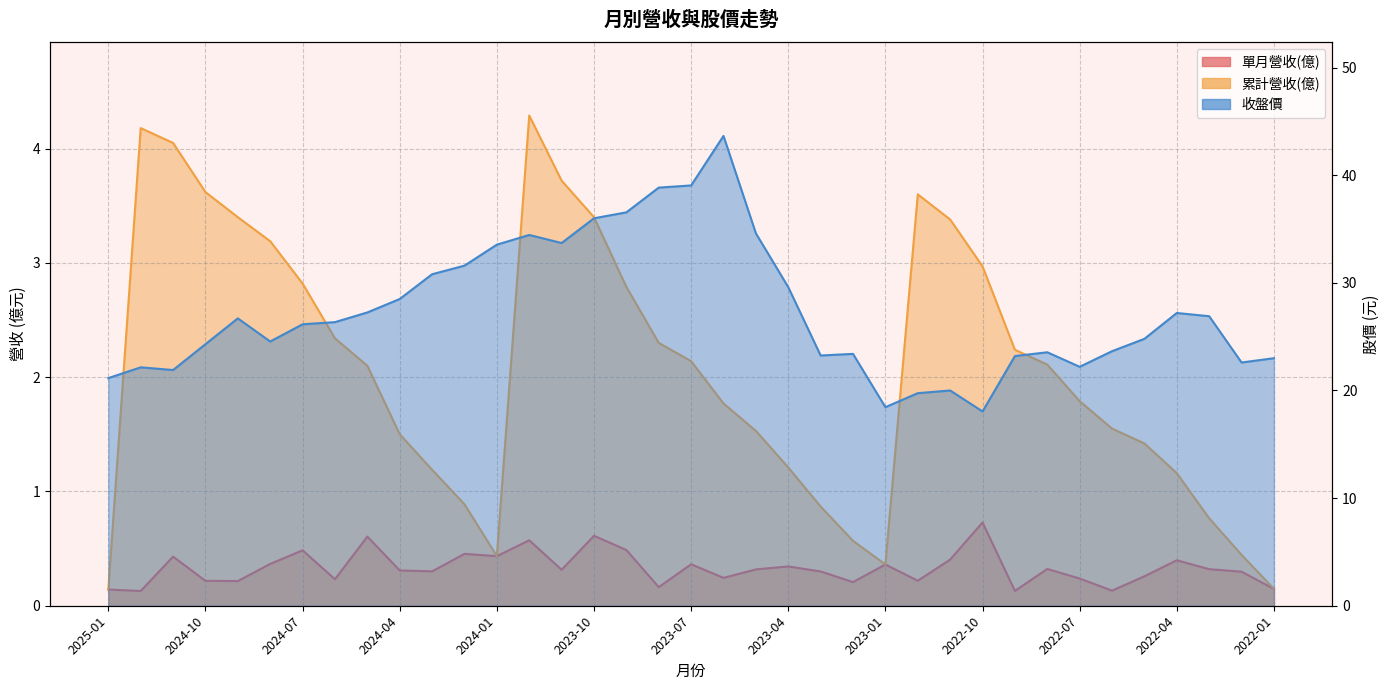

Rank the categories by 單月營收(億) value from lowest to highest.

2024-12, 2022-09, 2022-06, 2025-01, 2022-01, 2023-08, 2023-02, 2024-09, 2024-10, 2022-12, 2024-06, 2022-07, 2023-06, 2022-05, 2022-02, 2023-03, 2024-03, 2024-04, 2023-11, 2023-05, 2022-03, 2022-08, 2023-04, 2023-01, 2023-07, 2024-08, 2022-04, 2022-11, 2024-11, 2024-01, 2024-02, 2024-07, 2023-09, 2023-12, 2024-05, 2023-10, 2022-10